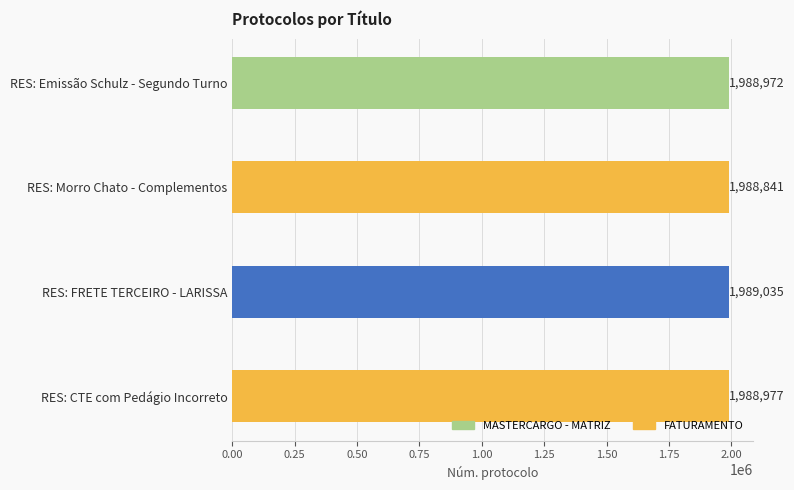

The value at RES: Emissão Schulz - Segundo Turno is 1988972. True or false?

True